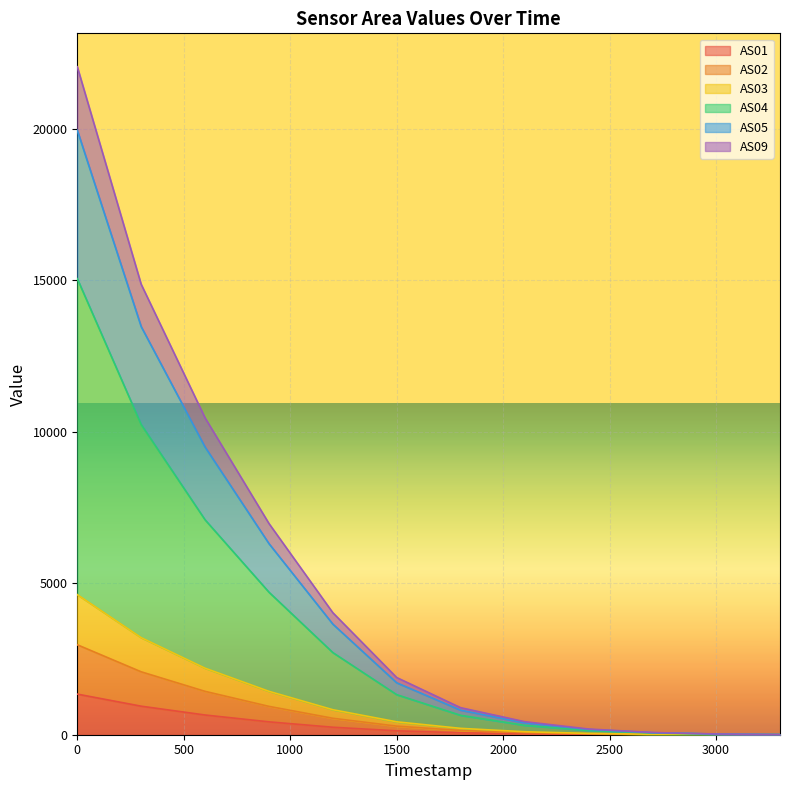

True or false: AS02 and AS01 cross at least once.

False